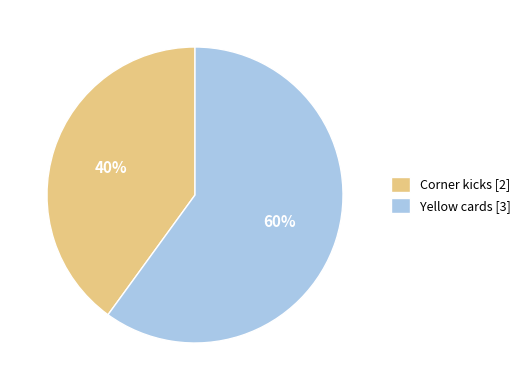

What is the ratio of the value at Yellow cards to the value at Corner kicks?

1.5